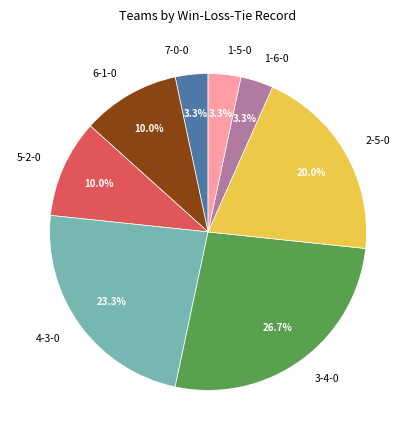

The 6-1-0 slice represents 2% of the pie. True or false?

False